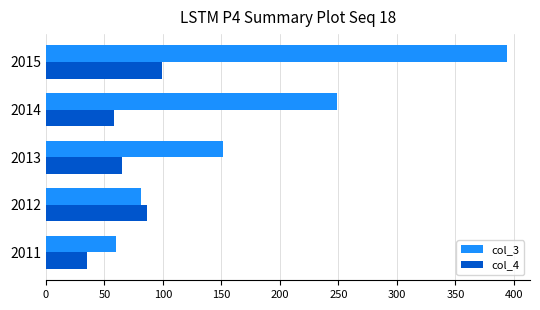

What is the approximate value of col_3 at 2014?

249.0